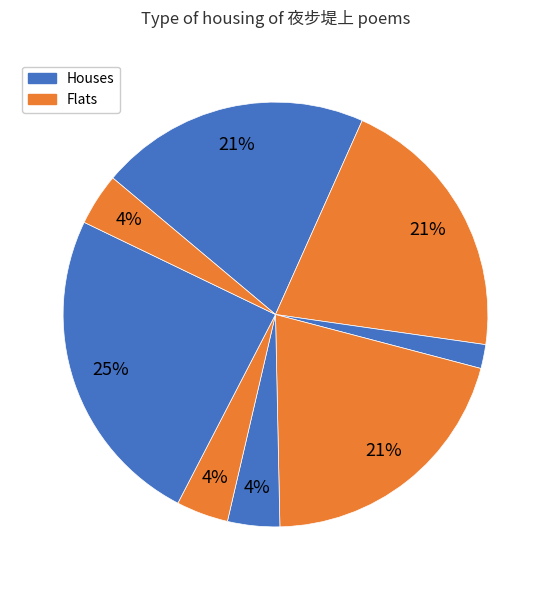

Is there a majority slice in this chart?

No